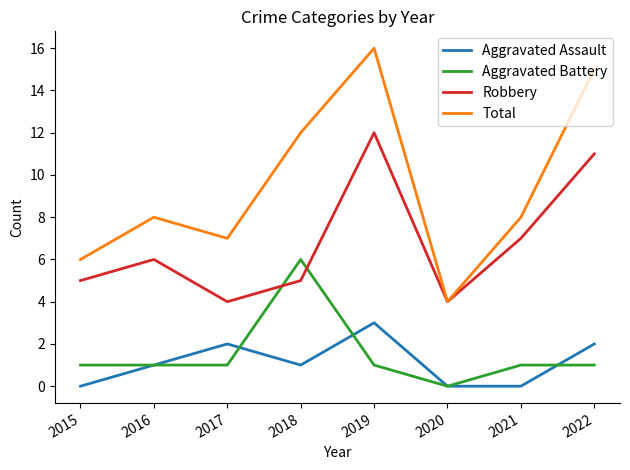

Does the chart have visible grid lines?

No